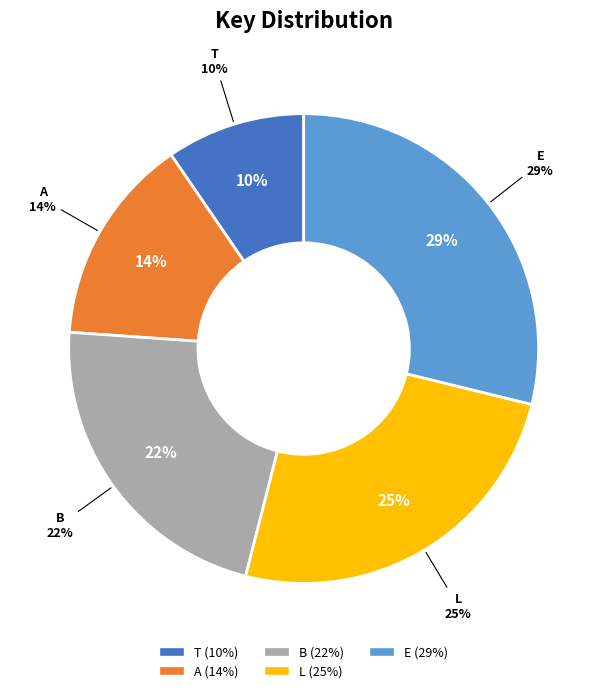

What percentage is the B slice, to the nearest percent?

22%